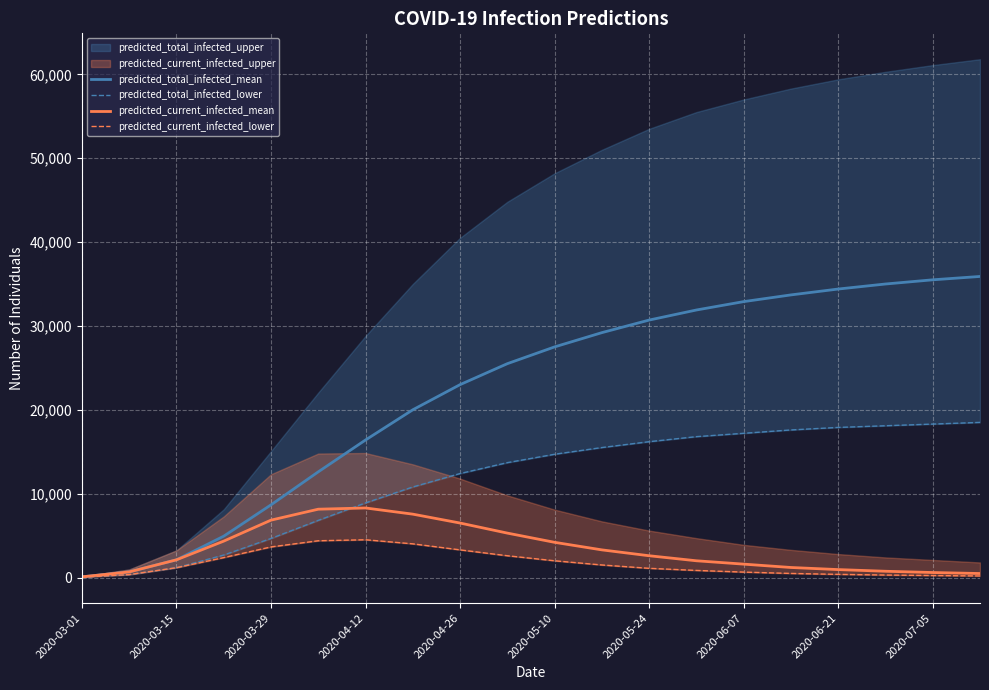

True or false: predicted_total_infected_mean has a value of 5795 at 2020-04-26.

False